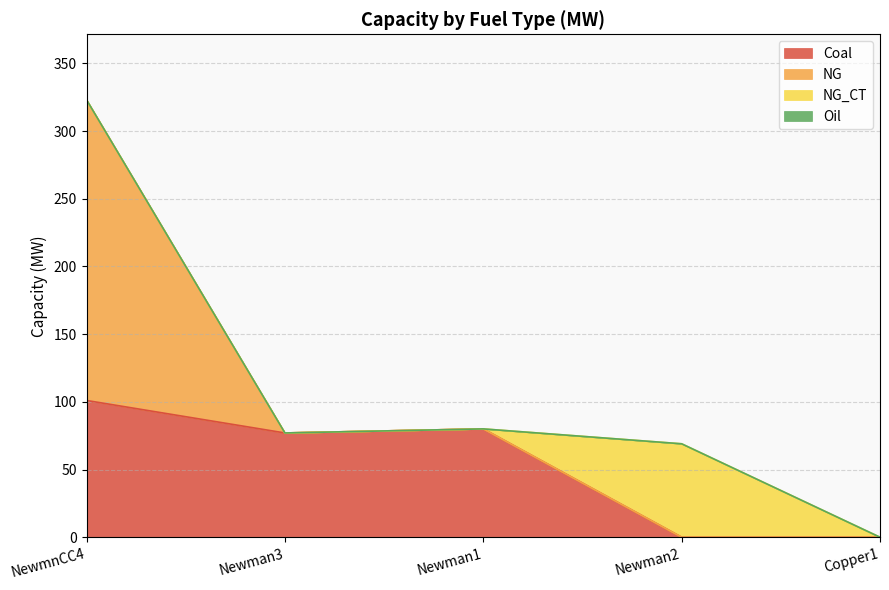

Reading left to right, what are all the values shown in this chart?

Coal: NewmnCC4=101	Newman3=77	Newman1=80	Newman2=0	Copper1=0
NG: NewmnCC4=222	Newman3=0	Newman1=0	Newman2=0	Copper1=0
NG_CT: NewmnCC4=0	Newman3=0	Newman1=0	Newman2=69	Copper1=0
Oil: NewmnCC4=0	Newman3=0	Newman1=0	Newman2=0	Copper1=0